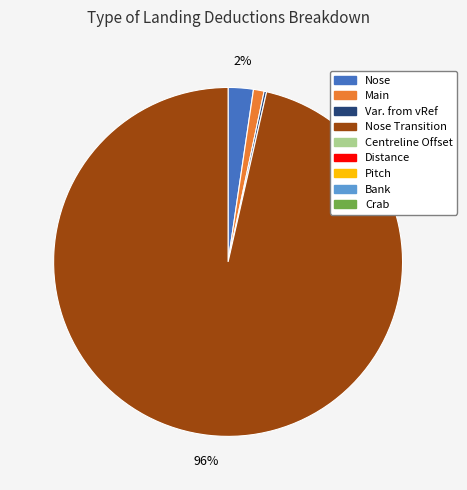

To the nearest percent, what is the average slice percentage?

25%